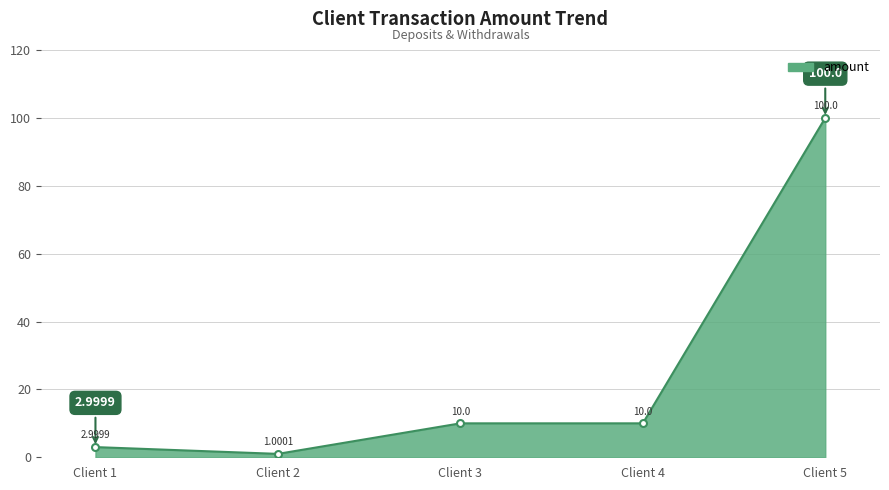

Does the chart have visible grid lines?

Yes